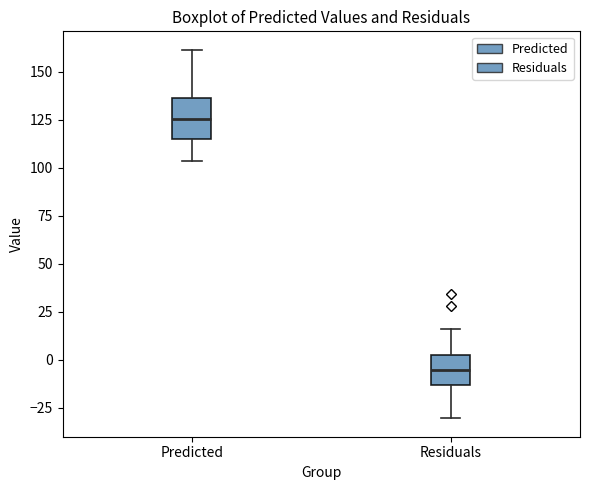

Where is the upper edge of the box for Residuals on the y-axis? The values are not printed on the chart, so give them approximately, as read against the axis.

0